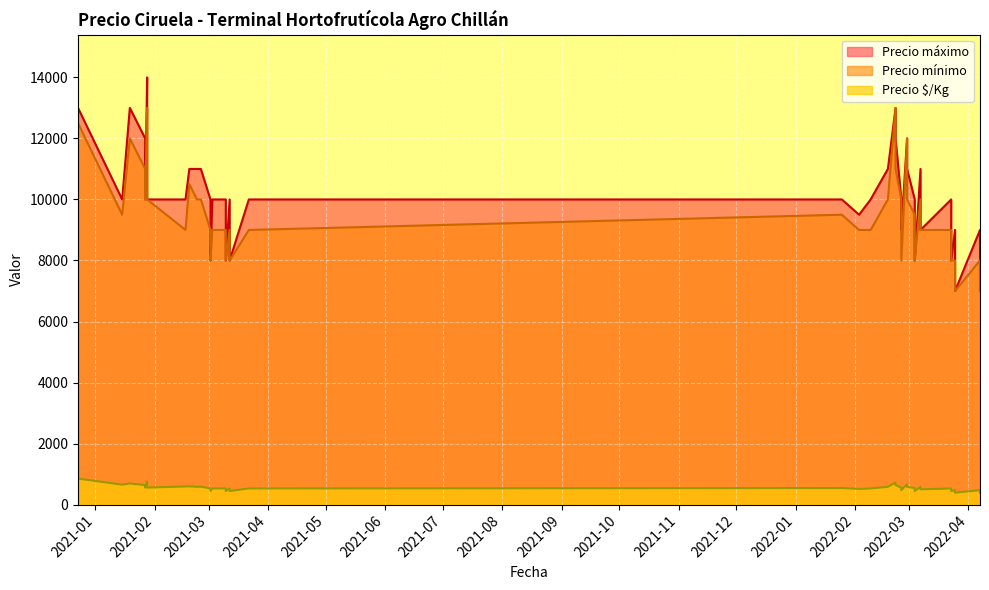

Between 2022-02-25 and 2022-03-07, which series saw the biggest shift?

Precio máximo